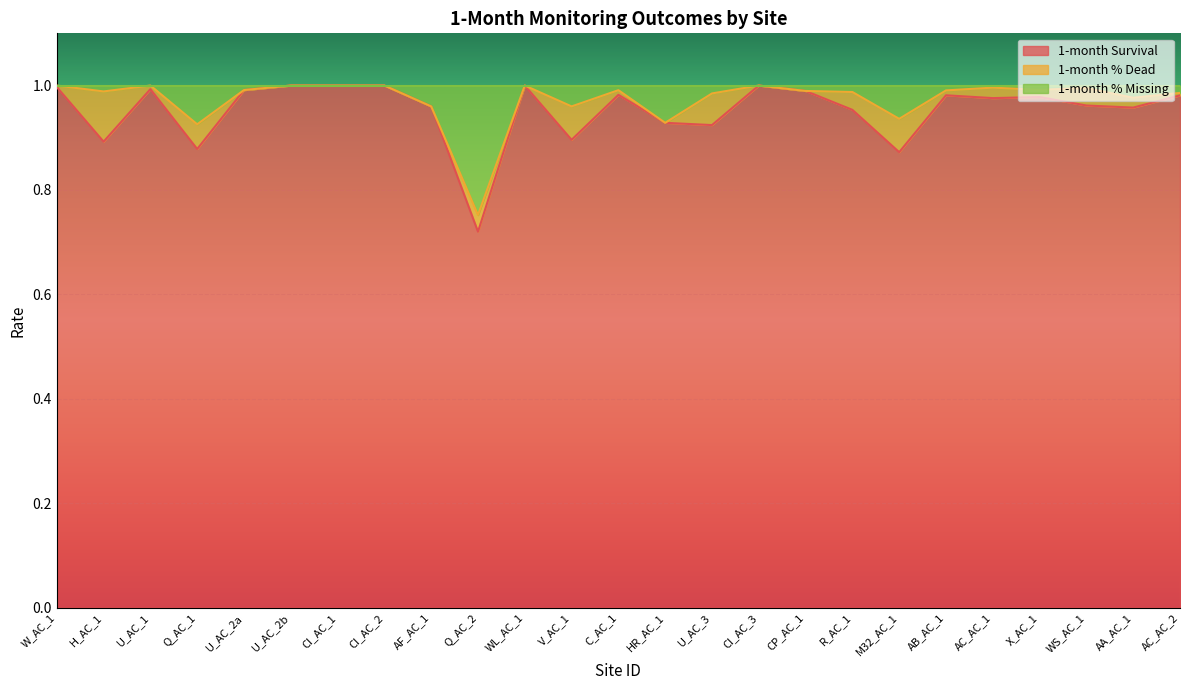

Is it true that 1-month Survival equals 1.4 at Q_AC_1?

False